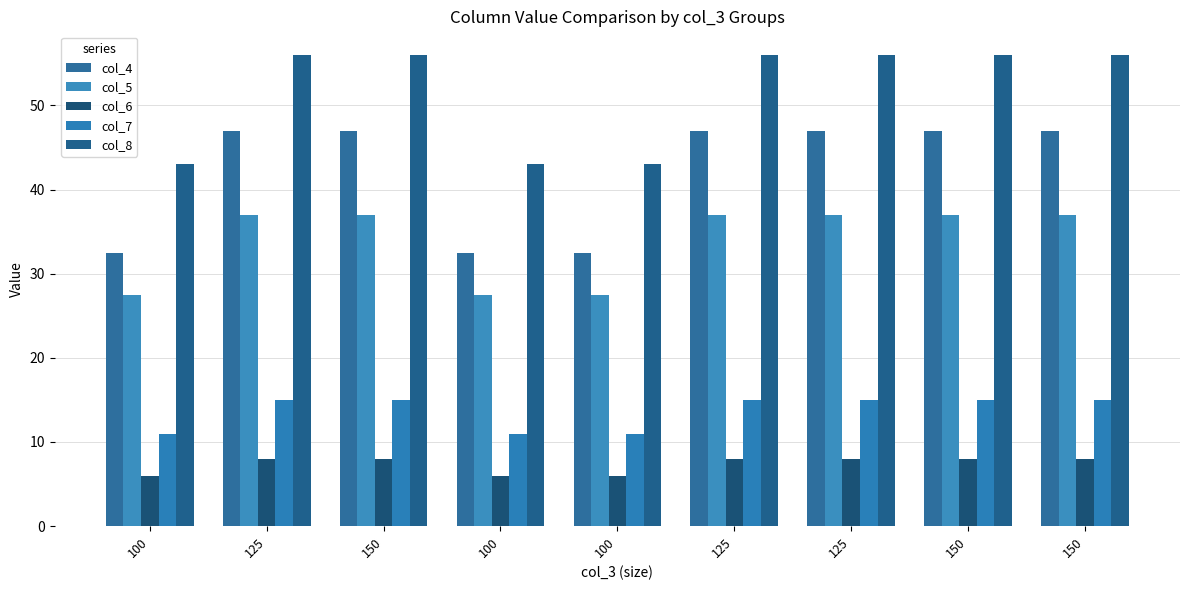

Reading left to right, extract all data points from this chart.

col_4: 100=32.5	125=47.0	150=47.0	100=32.5	100=32.5	125=47.0	125=47.0	150=47.0	150=47.0
col_5: 100=27.5	125=37.0	150=37.0	100=27.5	100=27.5	125=37.0	125=37.0	150=37.0	150=37.0
col_6: 100=6.0	125=8.0	150=8.0	100=6.0	100=6.0	125=8.0	125=8.0	150=8.0	150=8.0
col_7: 100=11.0	125=15.0	150=15.0	100=11.0	100=11.0	125=15.0	125=15.0	150=15.0	150=15.0
col_8: 100=43.0	125=56.0	150=56.0	100=43.0	100=43.0	125=56.0	125=56.0	150=56.0	150=56.0